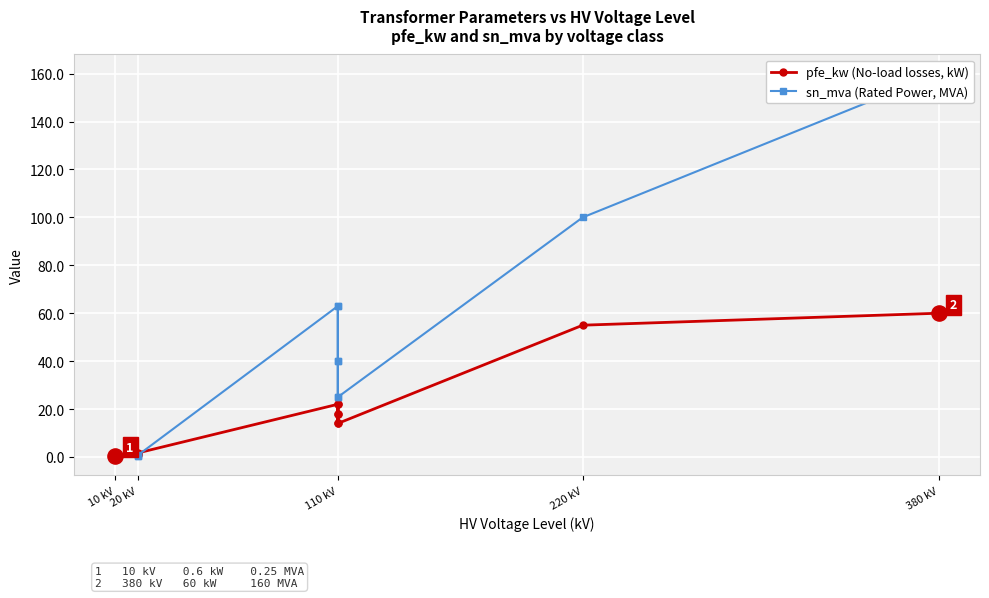

What are all the series names shown in the legend?

pfe_kw (No-load losses, kW), sn_mva (Rated Power, MVA)